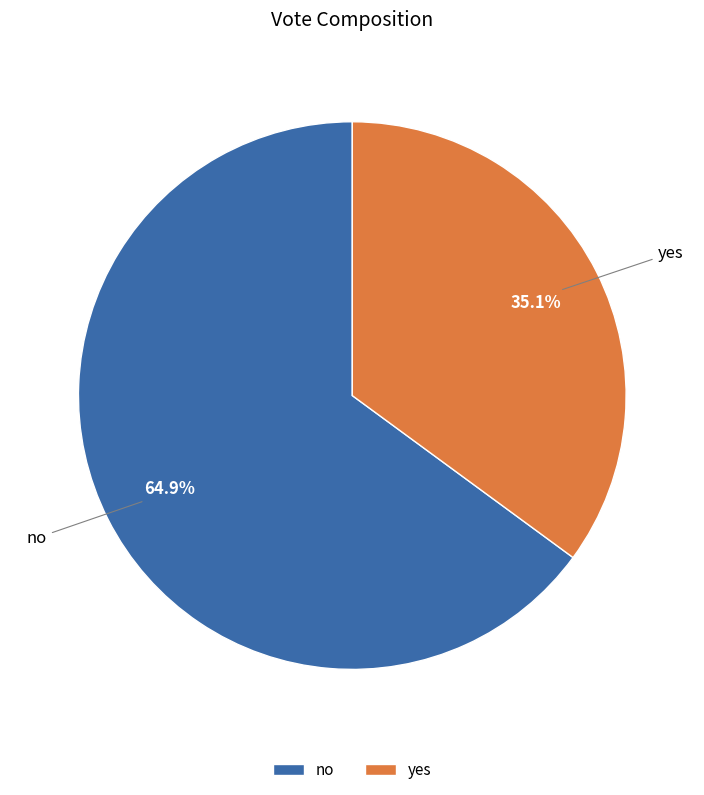

How many slices are in this pie chart?

2